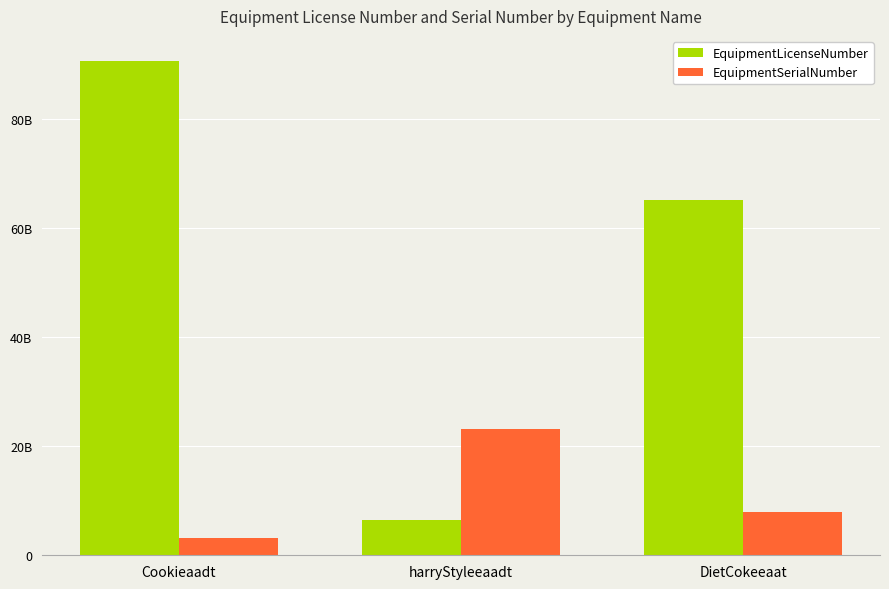

What is the average value of the EquipmentSerialNumber series?

11414975936